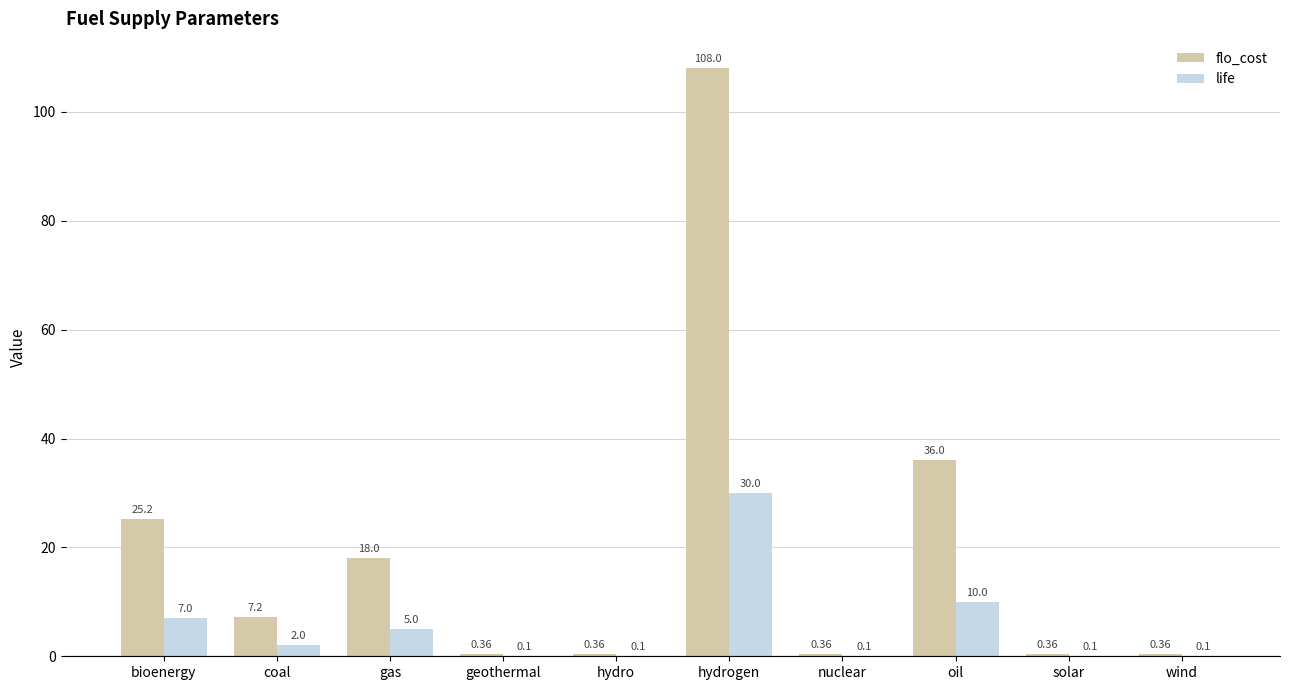

Where is flo_cost nearest to the value 54?

oil